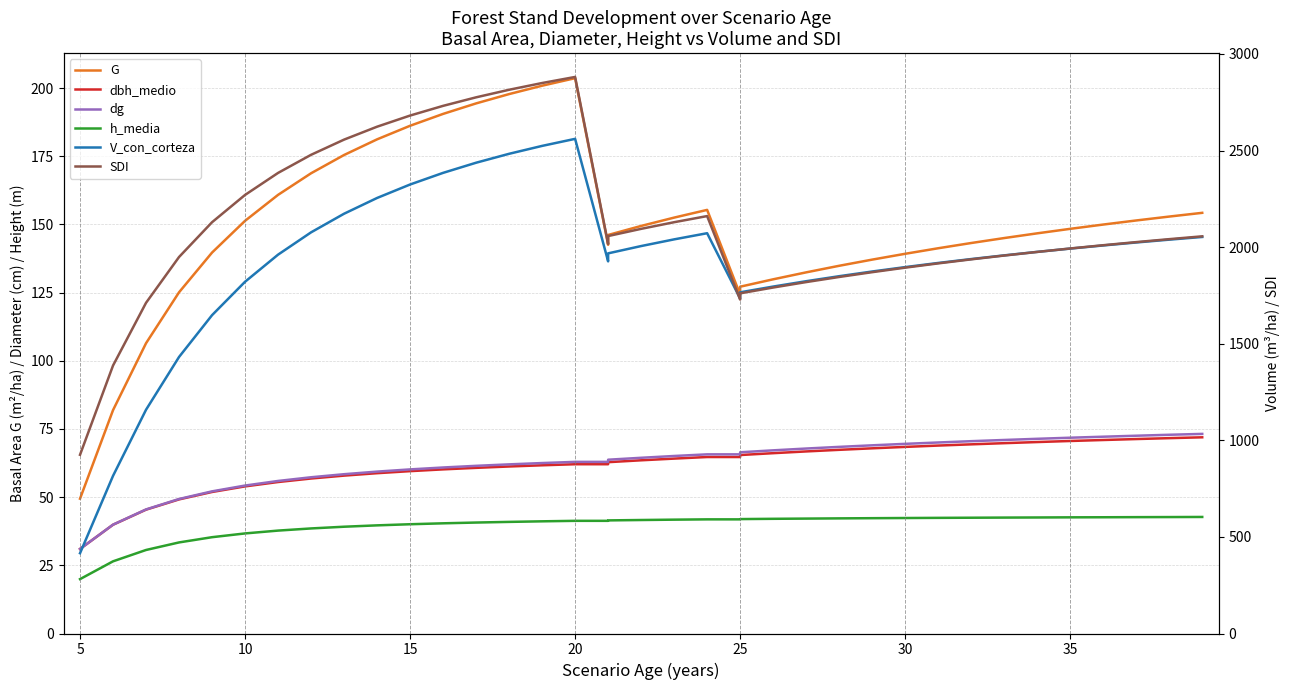

In V_con_corteza, how many points are lower than both neighbors (excluding endpoints)?

2